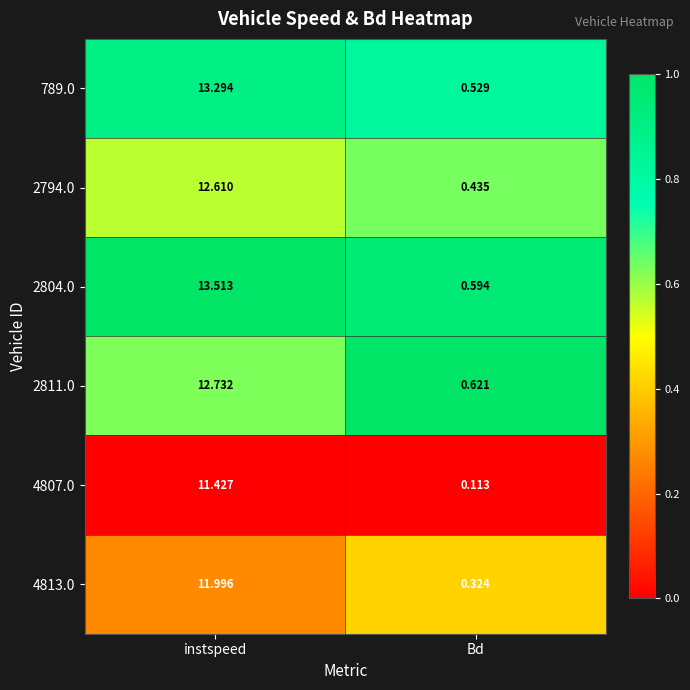

Which series has the widest spread of values?

2804.0